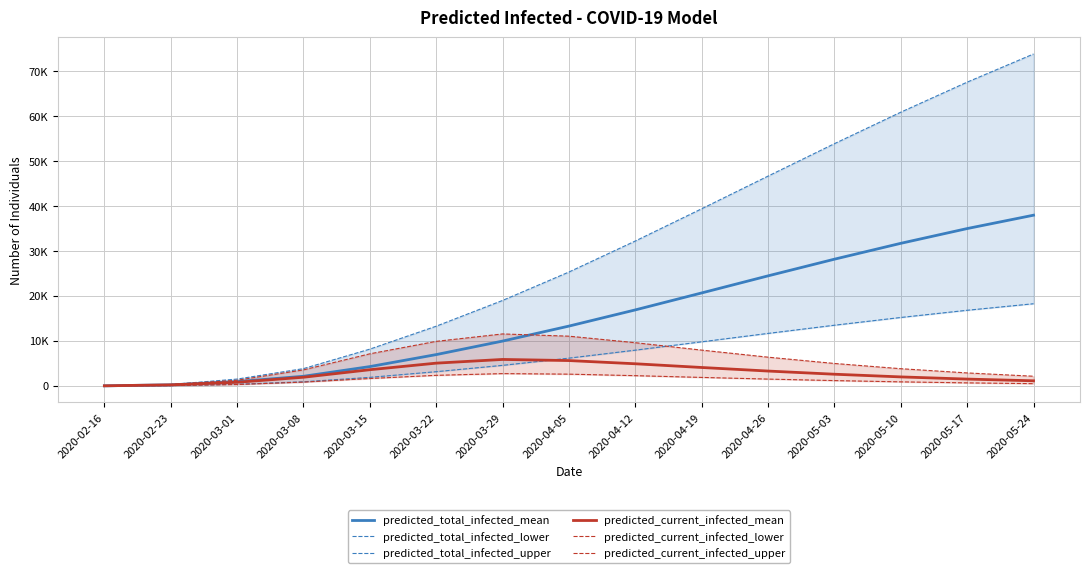

What is the value of the predicted_current_infected_upper point at the 12th from the left?

4997